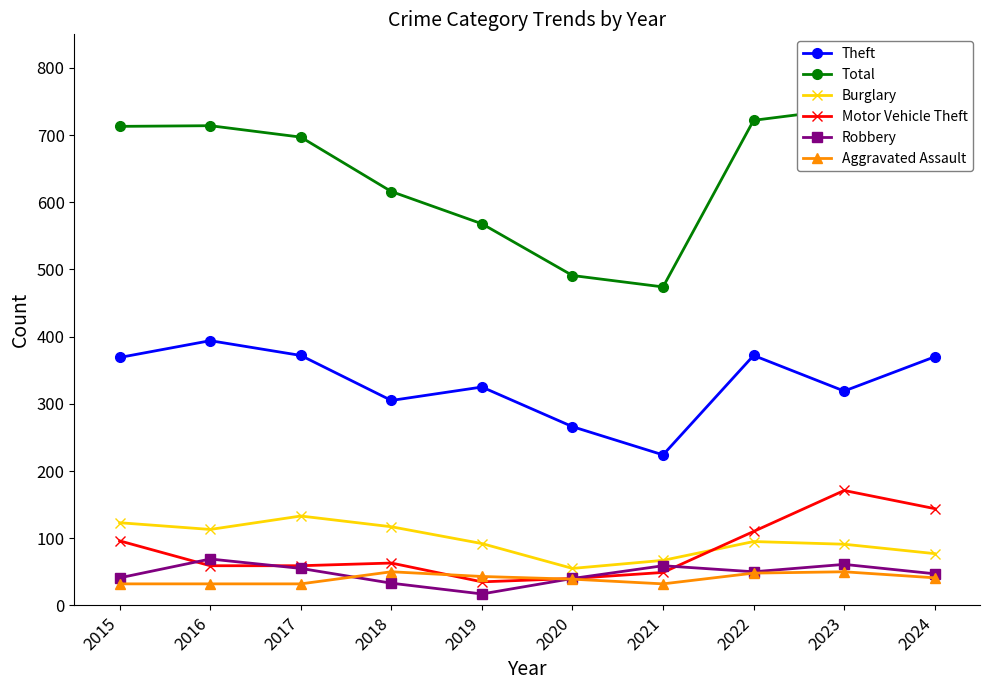

Where does the Total series first go above 713?

2016